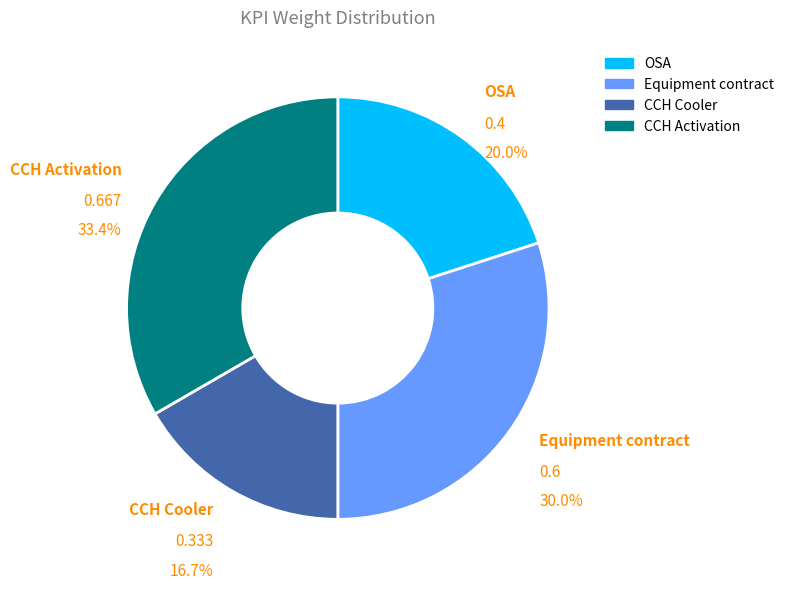

How many slices are in this pie chart?

4